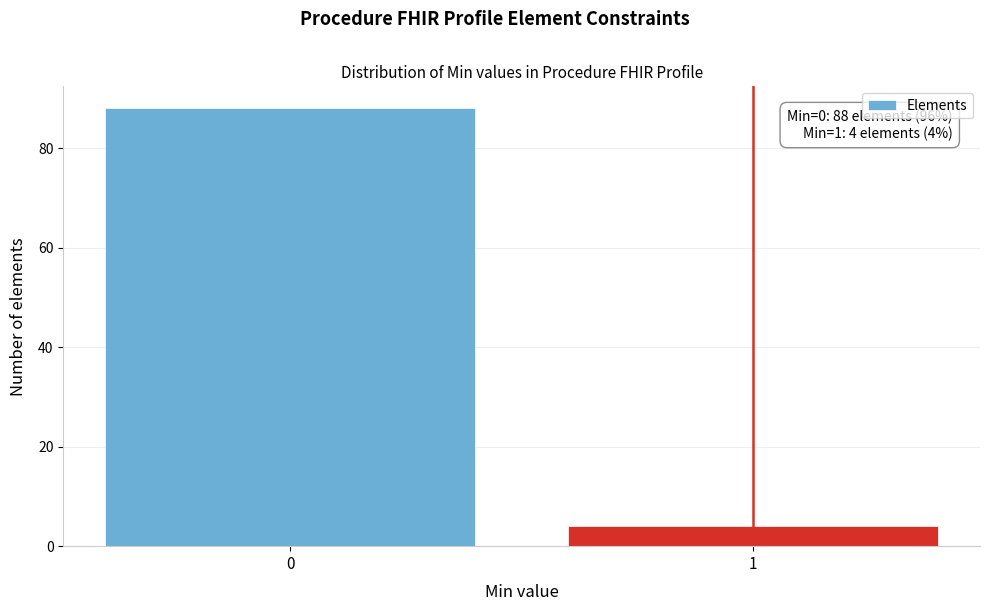

Reading right to left, transcribe all the data shown in this chart.

1=4	0=88